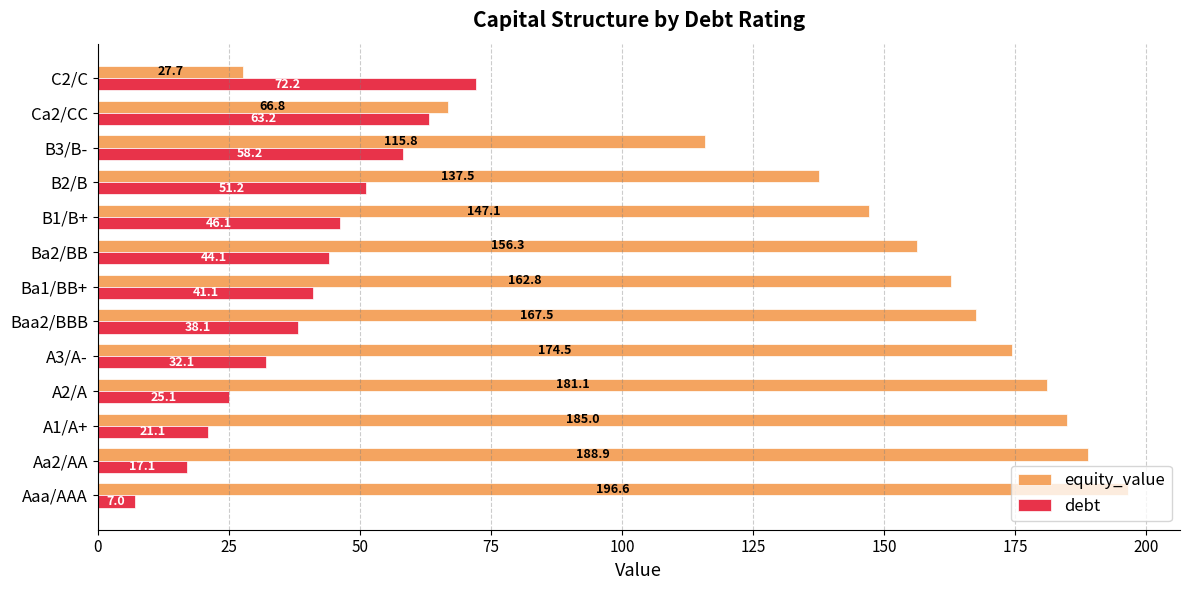

How many values in the equity_value series are below 162?

6